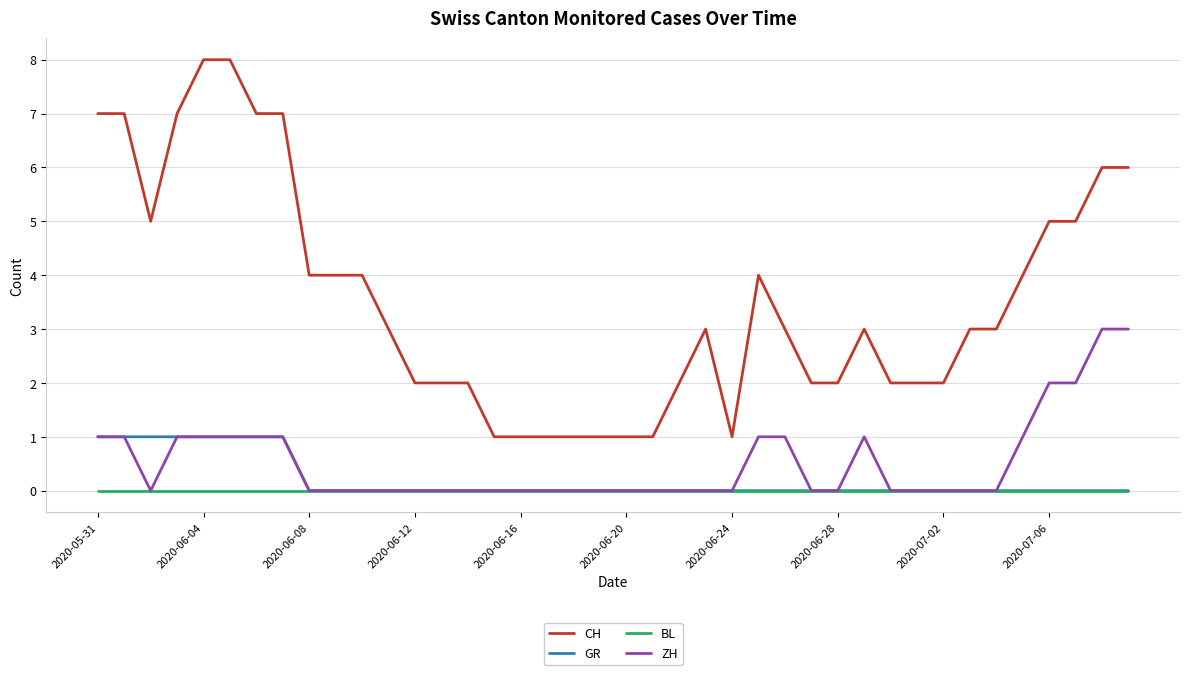

Which series has the largest total across all categories?

CH